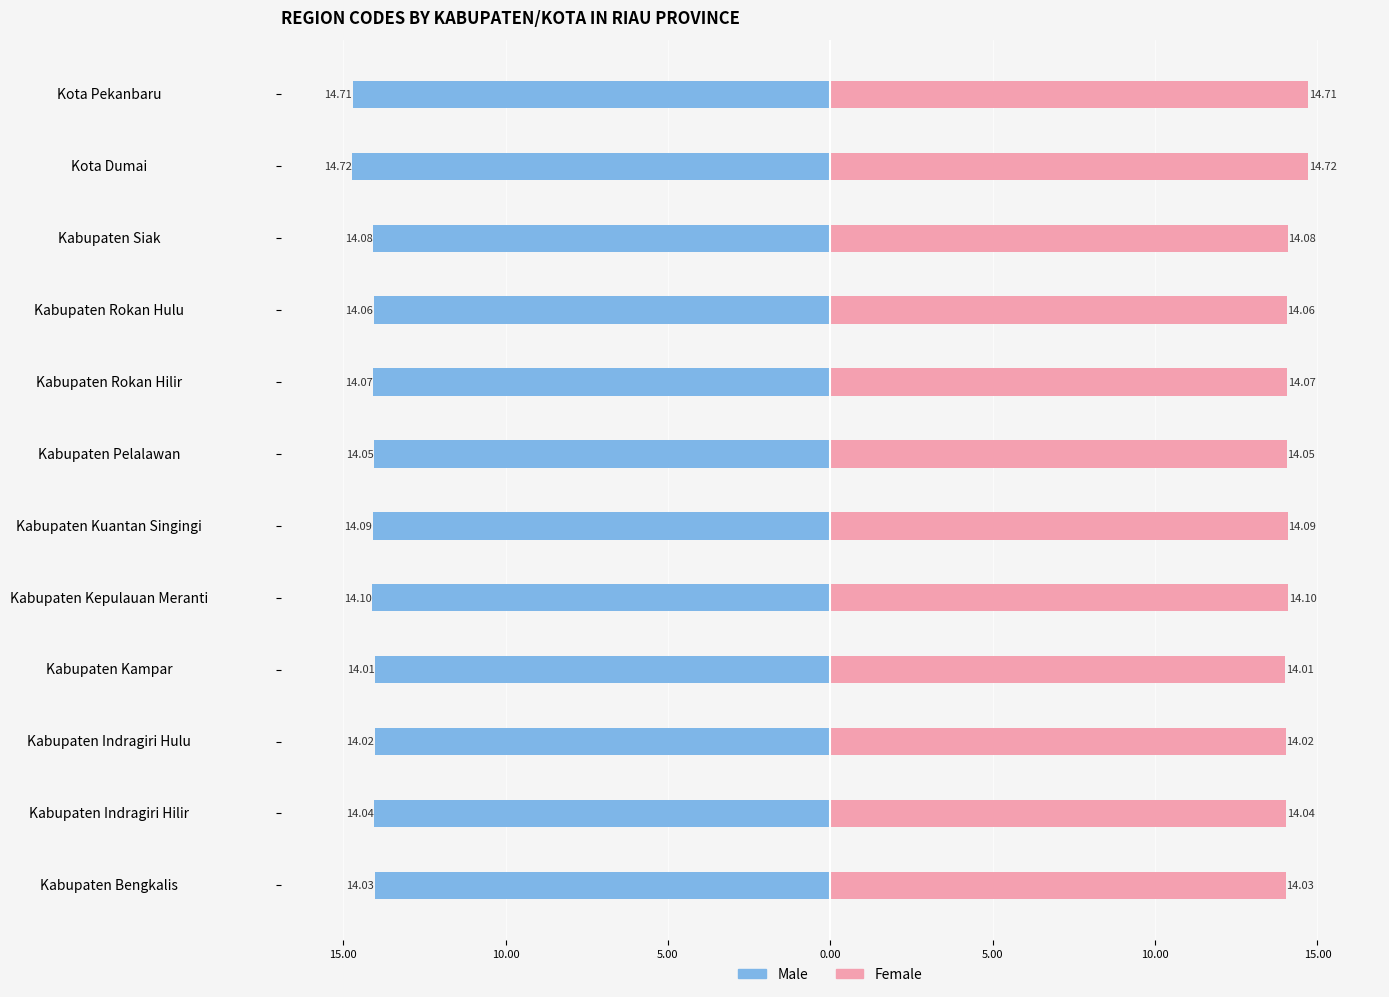

Reading left to right, list all the values displayed in this chart.

Male: -14.0	-14.0	-14.0	-14.0	-14.1	-14.1	-14.1	-14.1	-14.1	-14.1	-14.7	-14.7
Female: 14.0	14.0	14.0	14.0	14.1	14.1	14.1	14.1	14.1	14.1	14.7	14.7